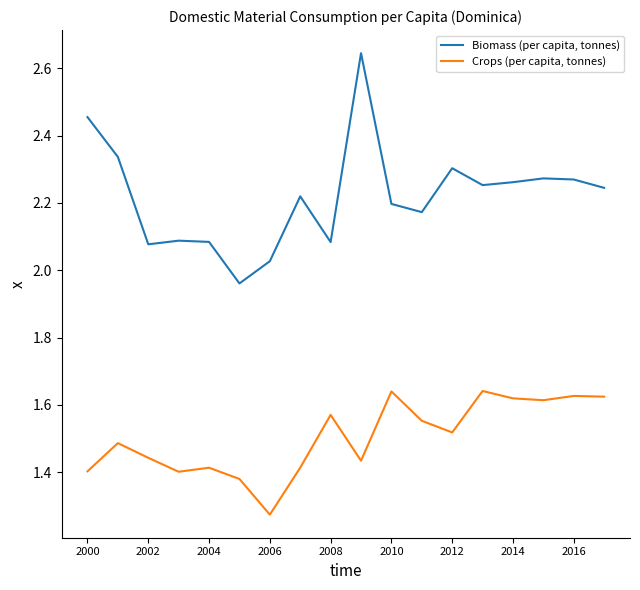

True or false: Biomass (per capita, tonnes) and Crops (per capita, tonnes) intersect in this chart.

False